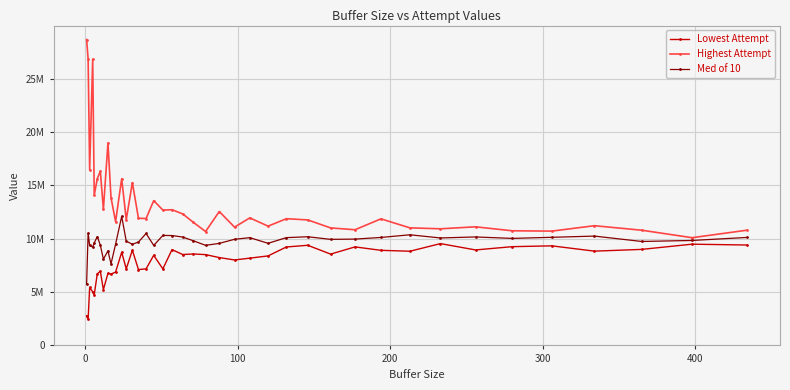

Which series has the largest total across all categories?

Highest Attempt